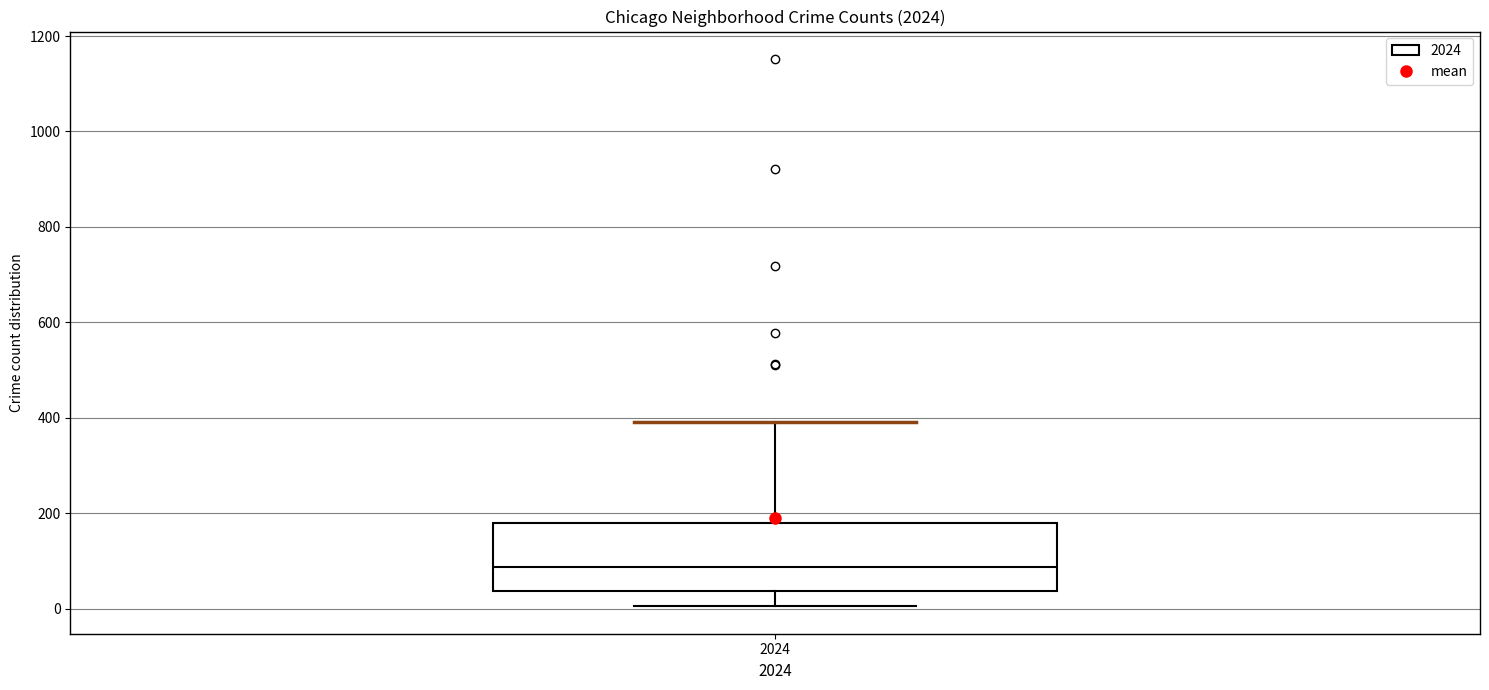

Transcribe this box plot: give where the median line is, the range the box spans, and where the two whiskers end, as read against the y-axis. The values are not printed on the chart, so give them approximately, as read against the axis.

median 80, box 40 to 180, whiskers 0 to 400